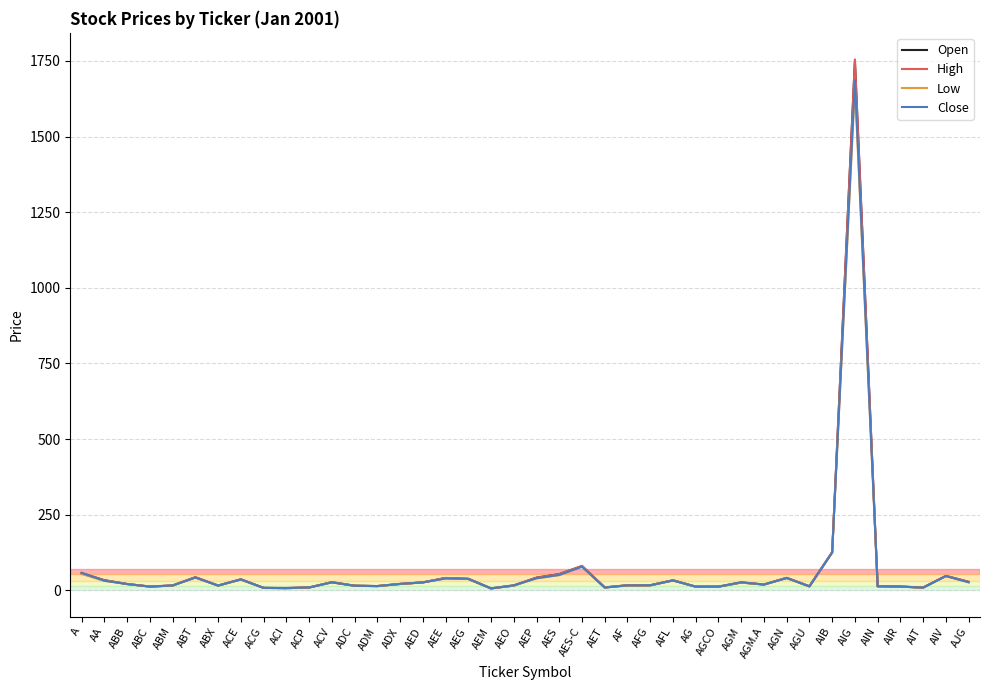

At which label is Low closest to 836?

AIB